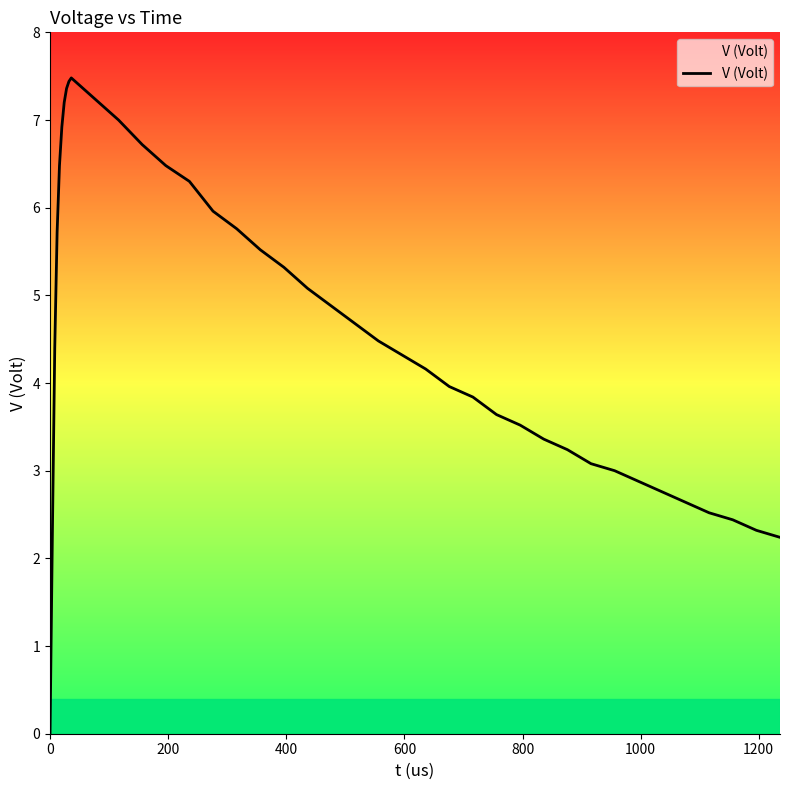

How many values exceed 4?

23